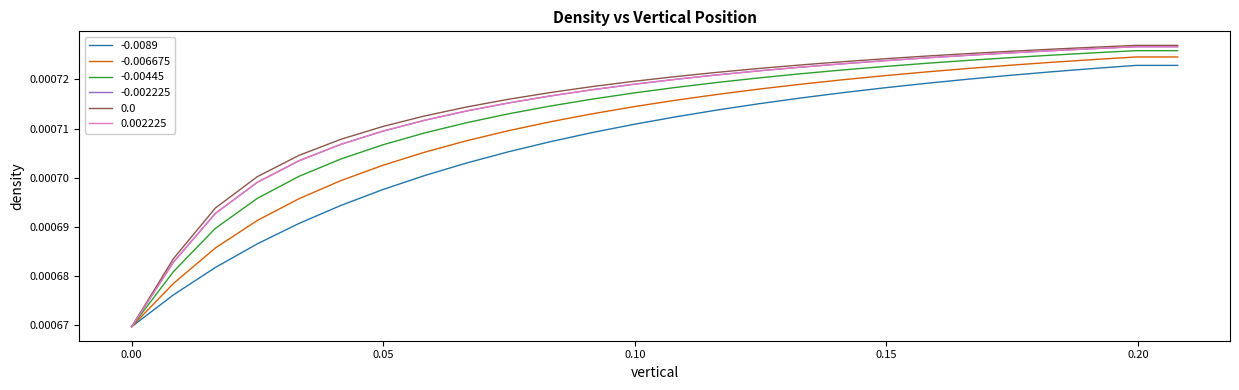

Does the chart display data point markers on the line(s)?

No